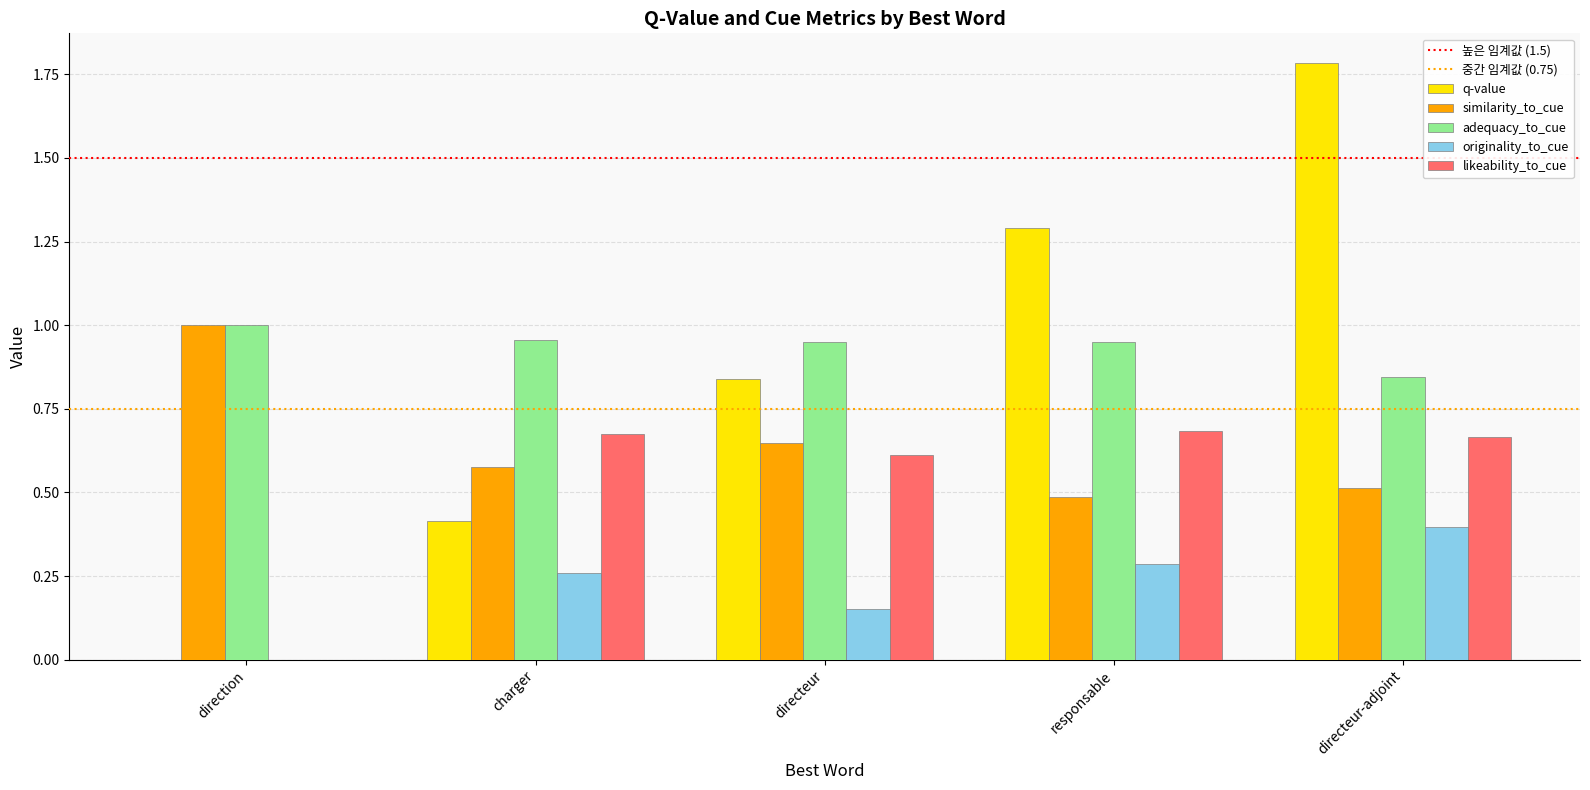

At which category does the chart reach its peak across all series?

directeur-adjoint